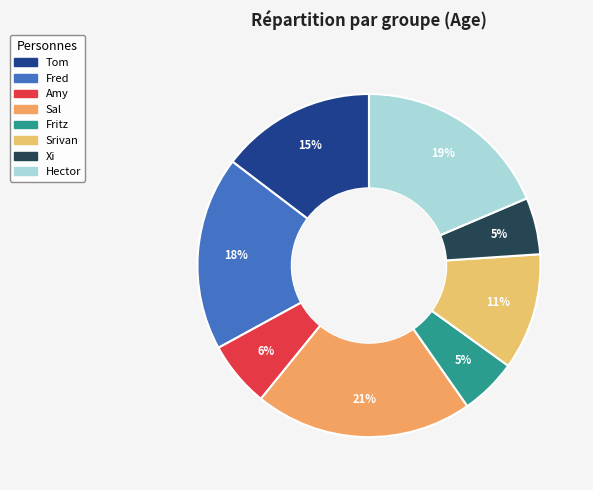

Count the number of slices in the pie.

8